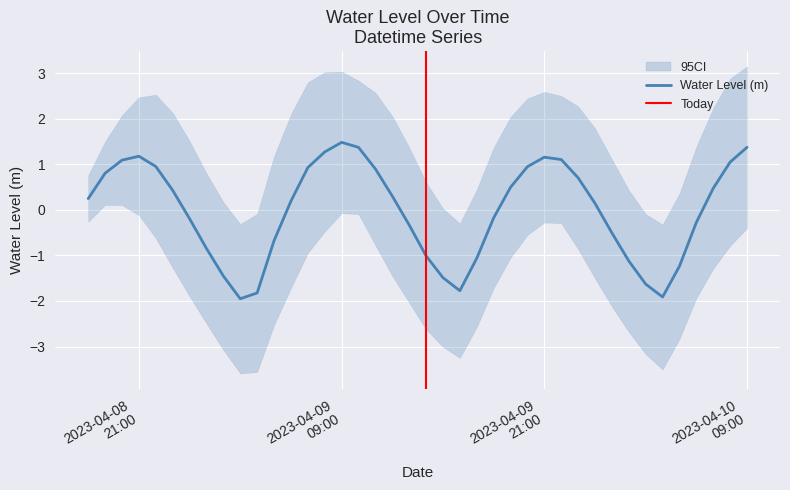

Reading left to right, transcribe all the data shown in this chart.

0.2	0.8	1.1	1.2	1.0	0.4	-0.2	-0.8	-1.5	-2.0	-1.8	-0.7	0.2	0.9	1.3	1.5	1.4	0.9	0.3	-0.3	-1.0	-1.5	-1.8	-1.1	-0.2	0.5	0.9	1.2	1.1	0.7	0.1	-0.5	-1.1	-1.6	-1.9	-1.2	-0.3	0.5	1.1	1.4